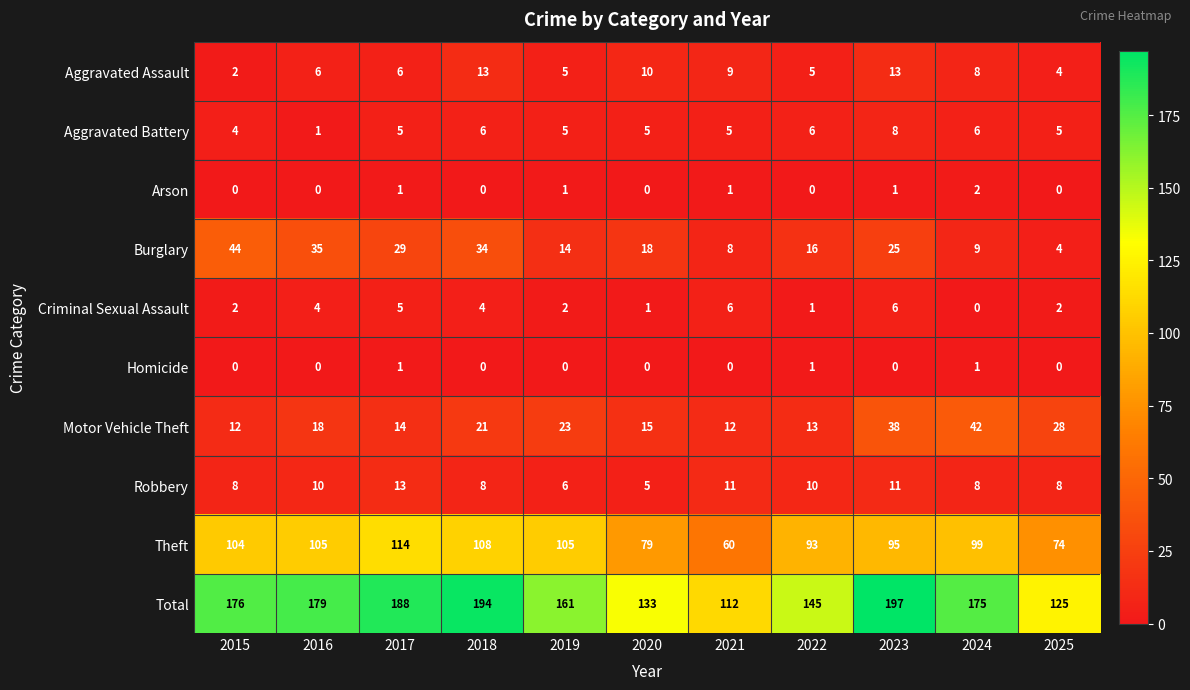

What is the average value of the Motor Vehicle Theft series?

21